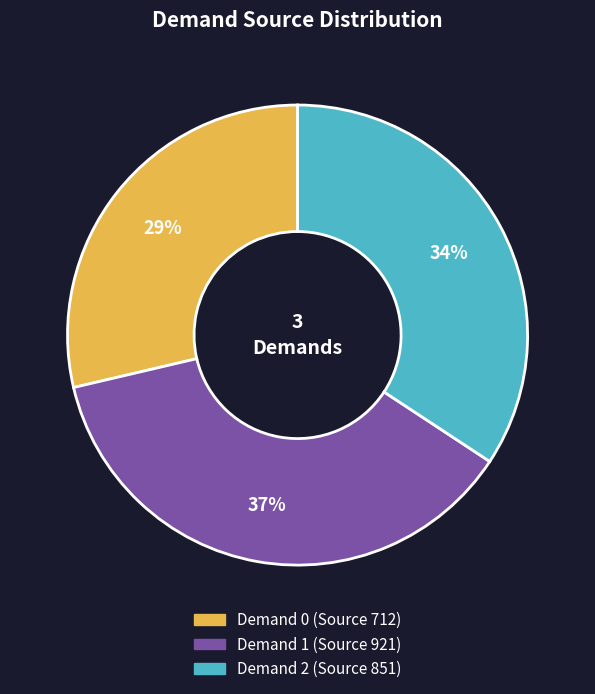

To the nearest percent, what is the average slice percentage?

33%